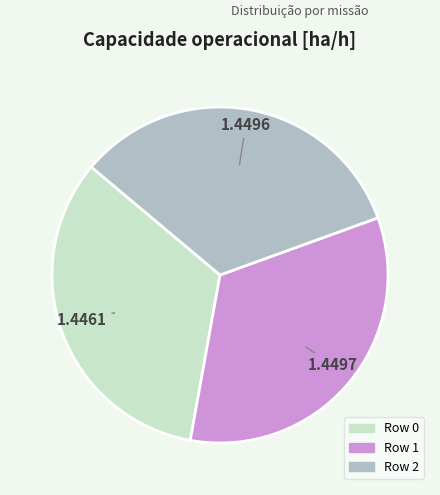

Is there a majority slice in this chart?

No